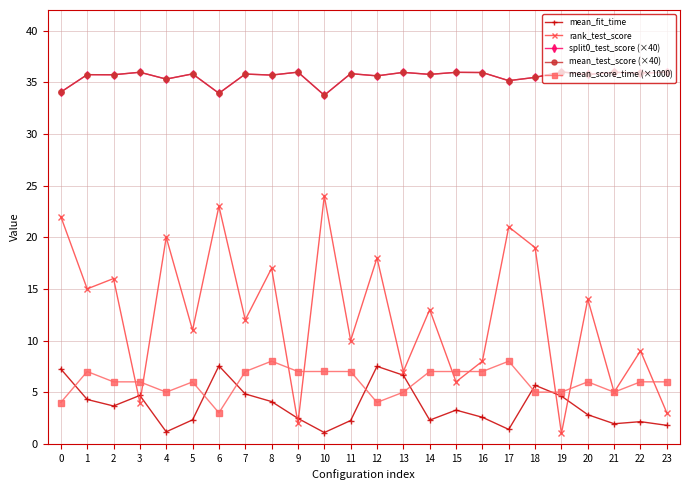

What value does the rank_test_score series have at 18?

19.0